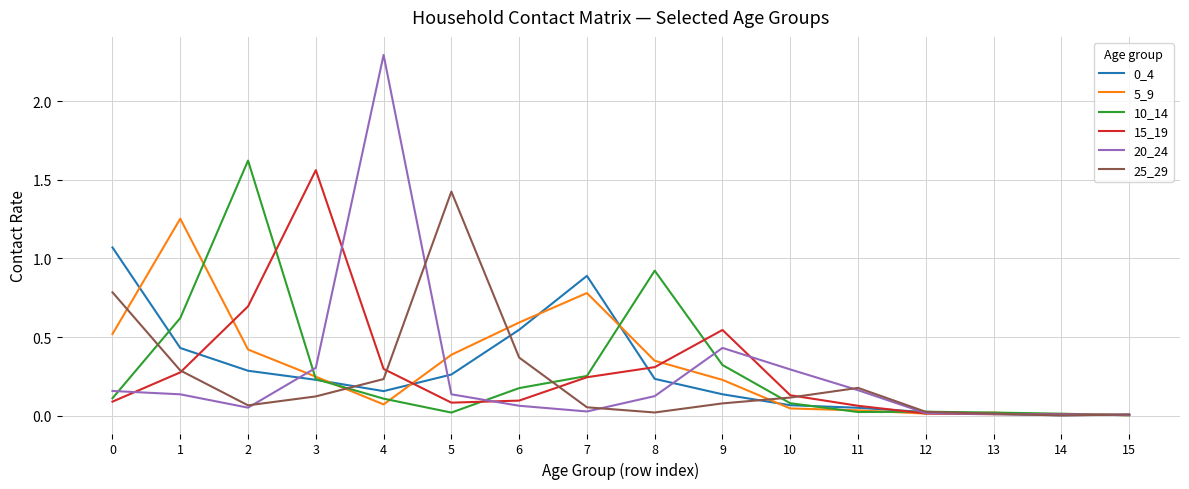

What is the sum of all 0_4 values?

4.4